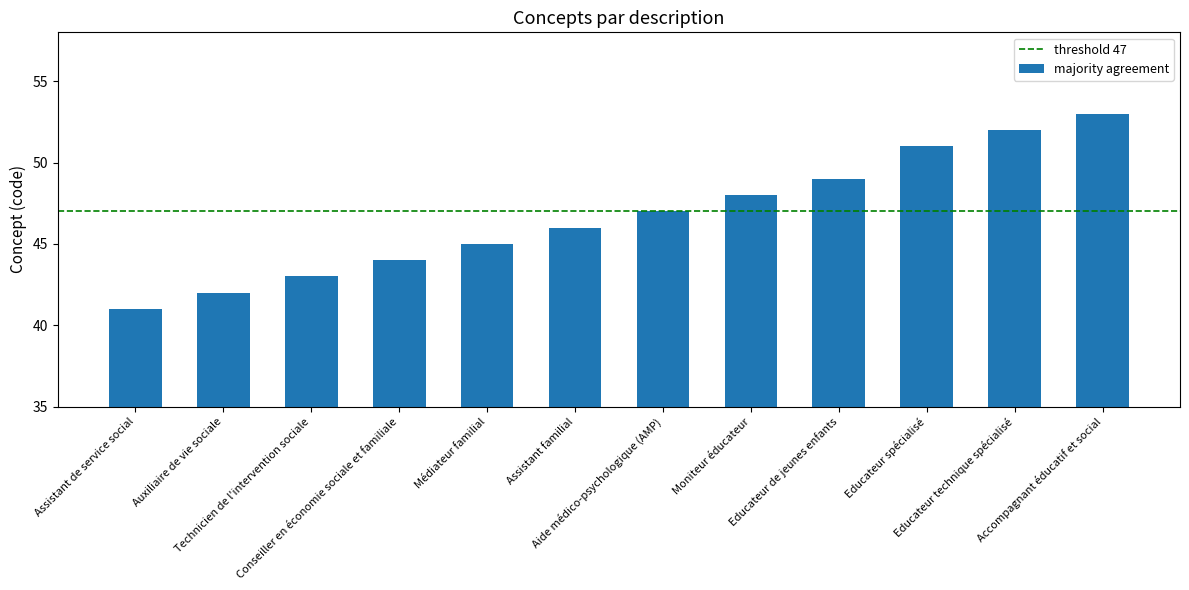

What is the value of the 3rd bar from the left?

43